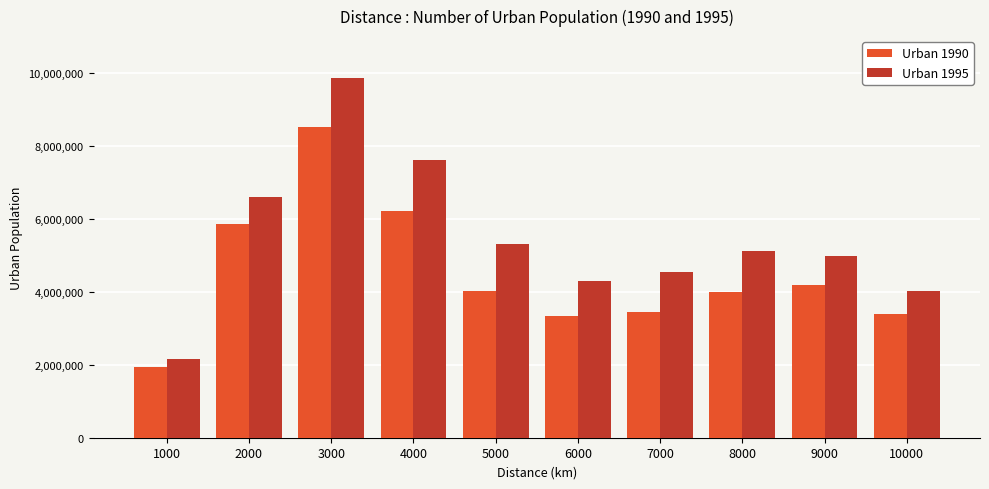

How many series are shown in this chart?

2